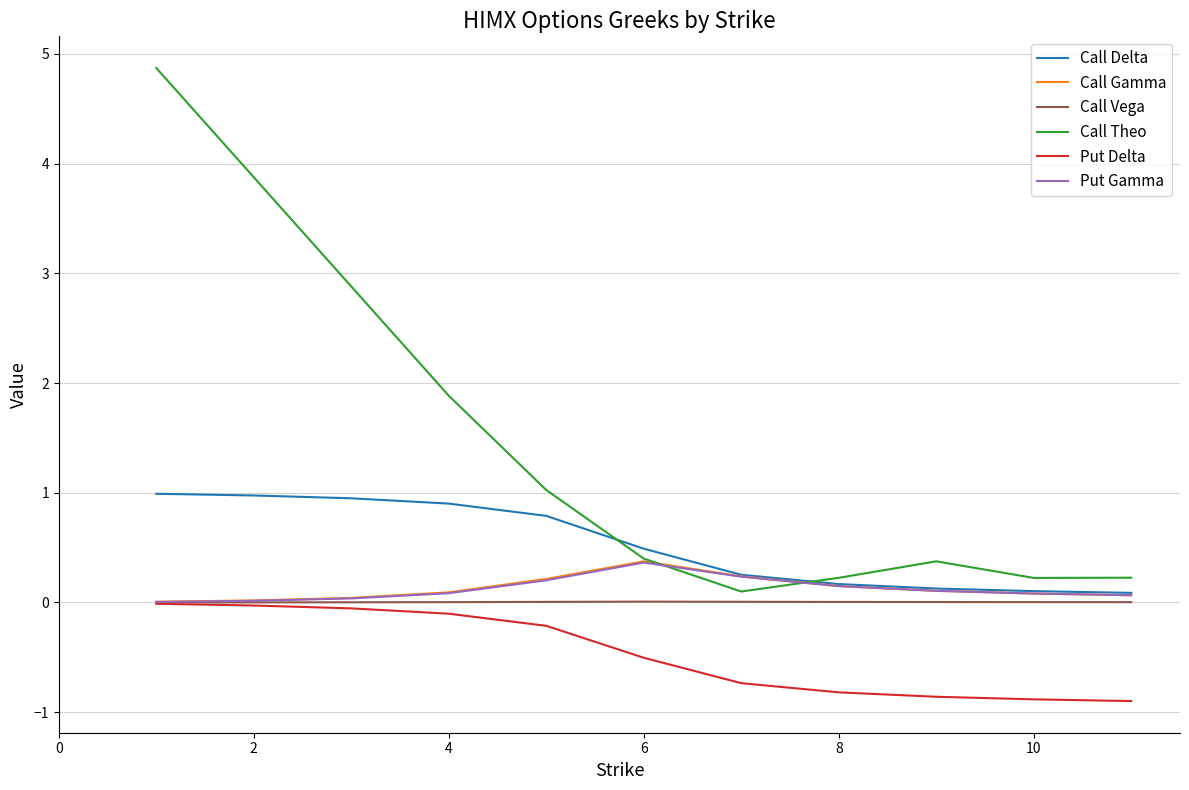

What is the difference between the second highest and second lowest values in the Call Delta series?

0.9